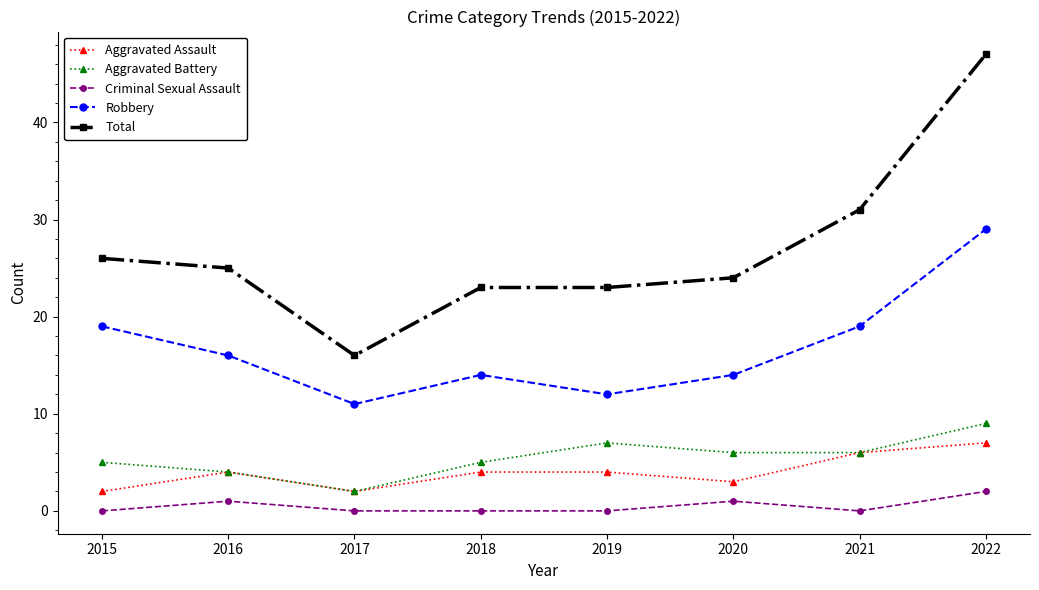

What is the average value of the Aggravated Assault series?

4